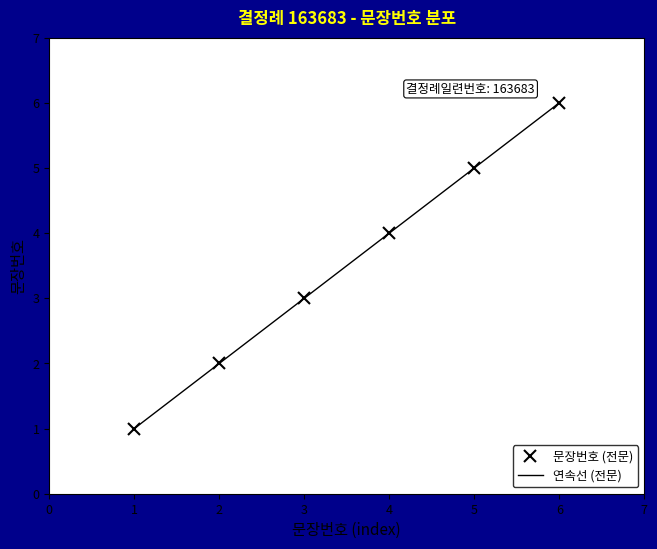

Does the chart have visible grid lines?

No